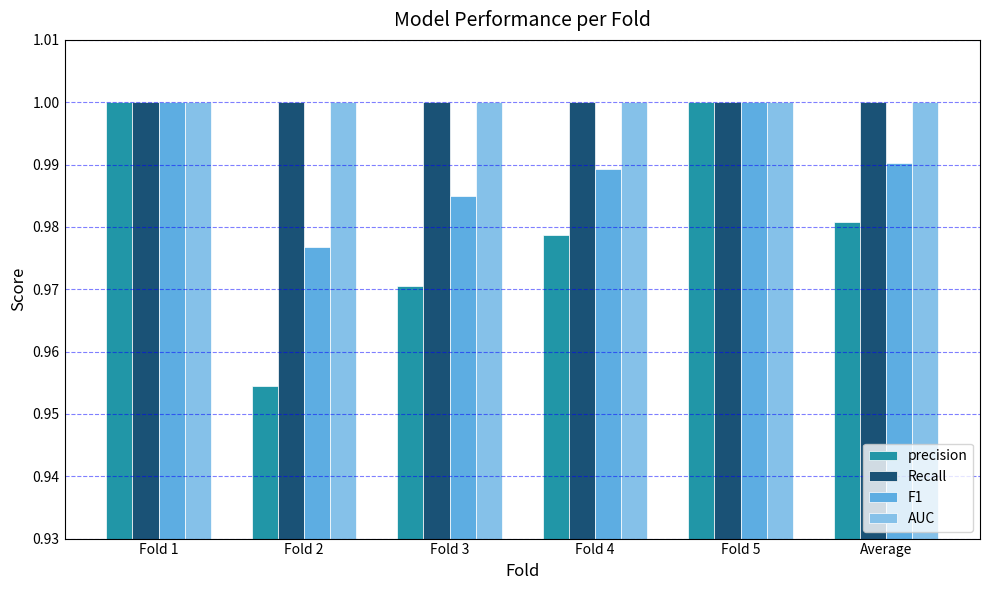

At how many categories does at least one series exceed 0?

6